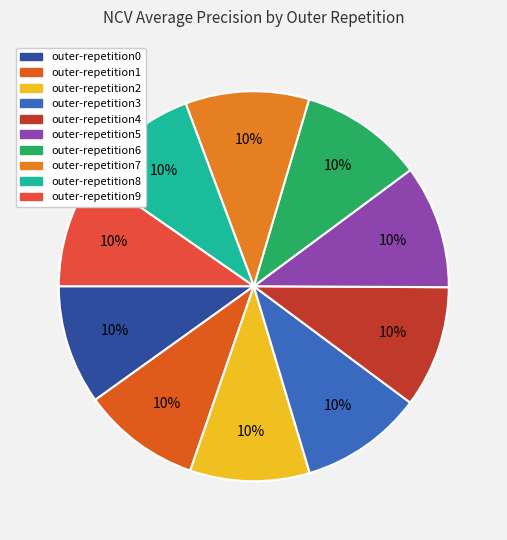

What percentage is the outer-repetition9 slice, to the nearest percent?

10%